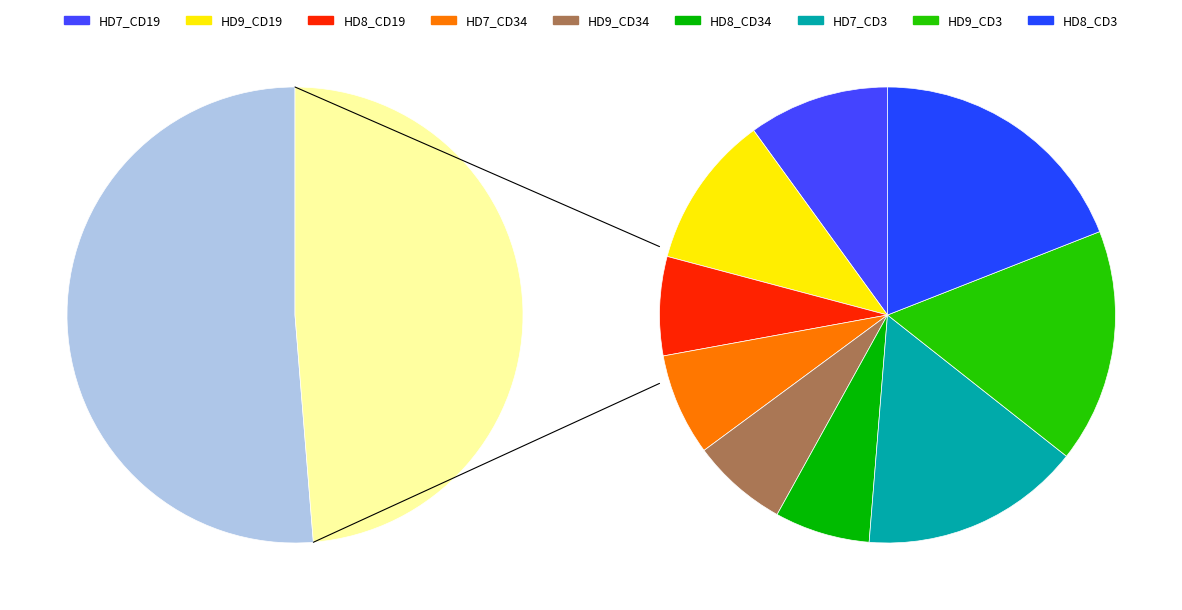

Rank the categories by value from highest to lowest.

HD8_CD3, HD9_CD3, HD7_CD3, HD9_CD19, HD7_CD19, HD7_CD34, HD8_CD19, HD9_CD34, HD8_CD34